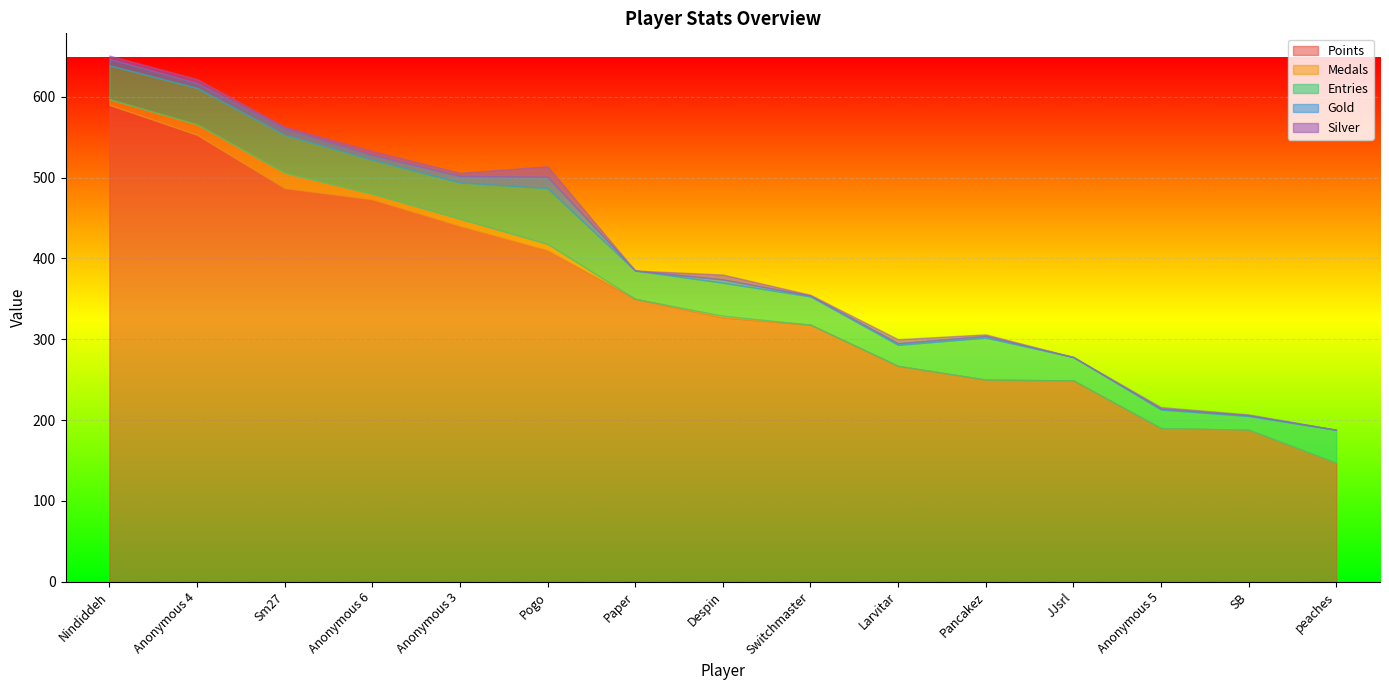

True or false: Silver and Medals intersect in this chart.

True